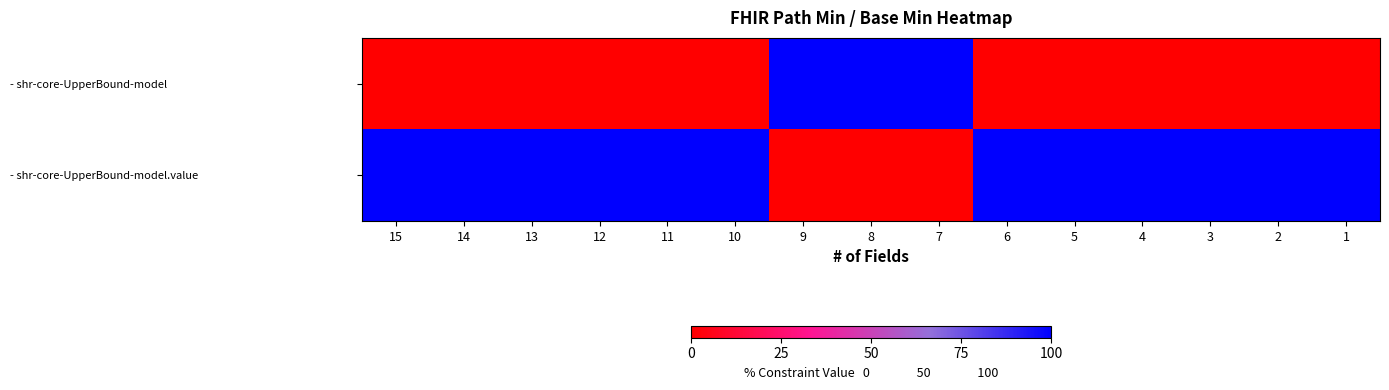

Which series has the largest range (max minus min)?

- shr-core-UpperBound-model